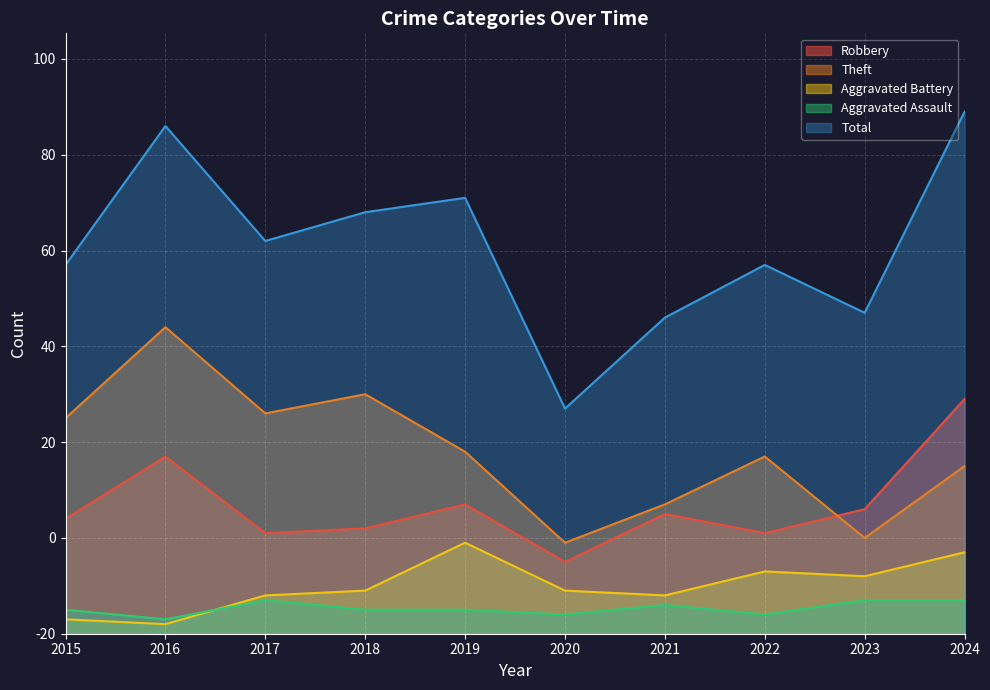

What is the value of the Theft point at the 10th from the left?

35